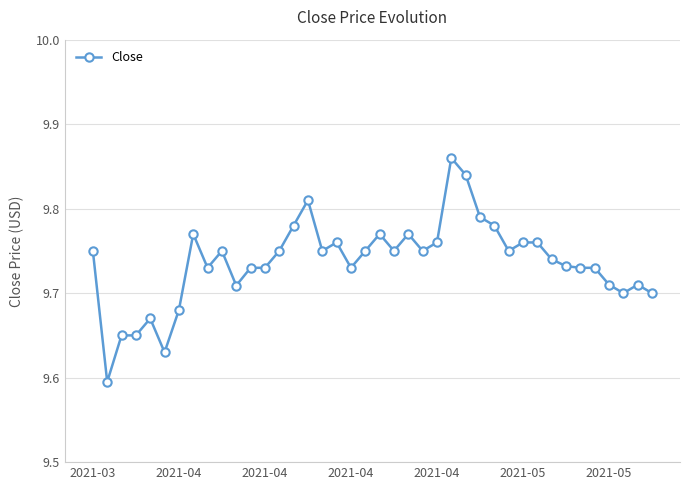

Count the values in the range 9 to 10.

40